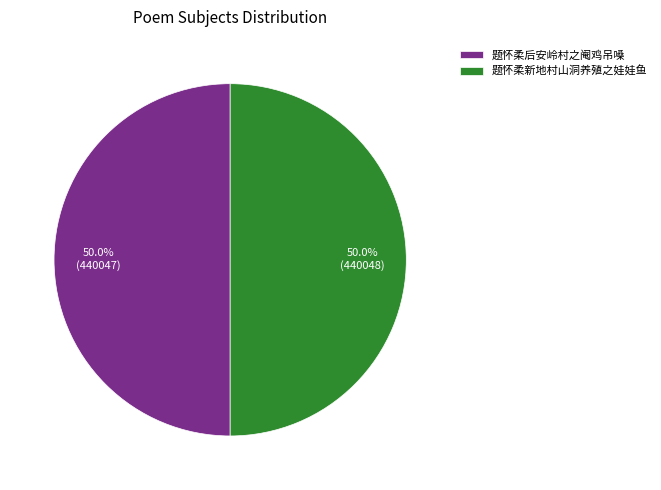

True or false: 题怀柔后安岭村之阉鸡吊嗓 accounts for 64% of the total.

False